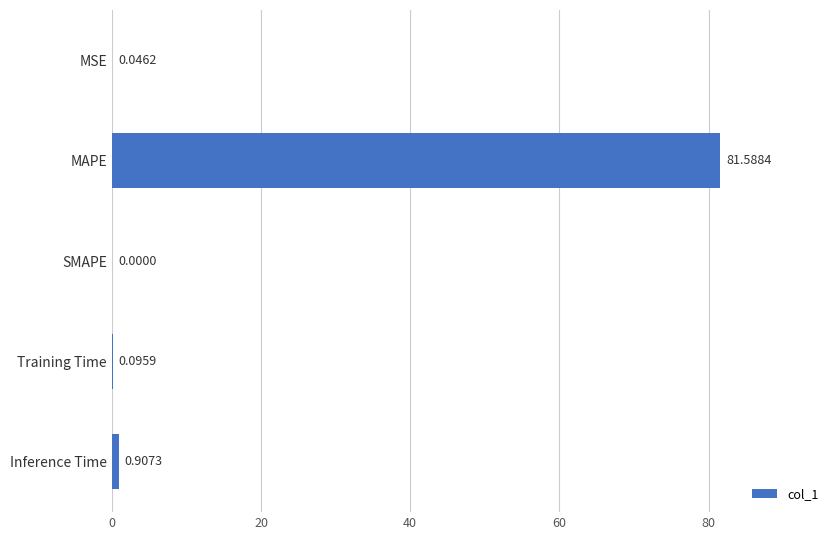

What is the sum of all values?

82.6